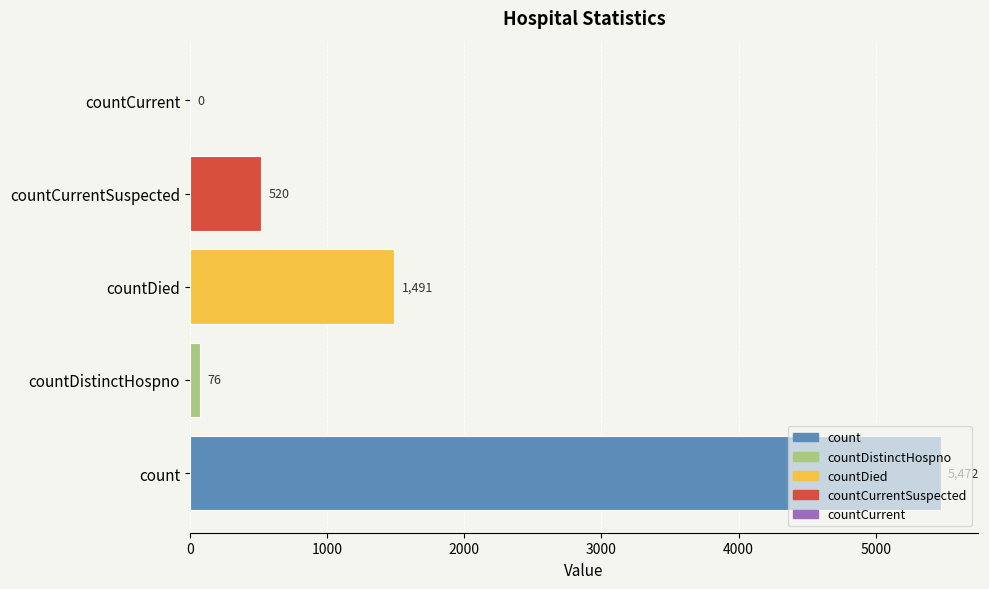

What is the maximum value shown in the chart?

5472